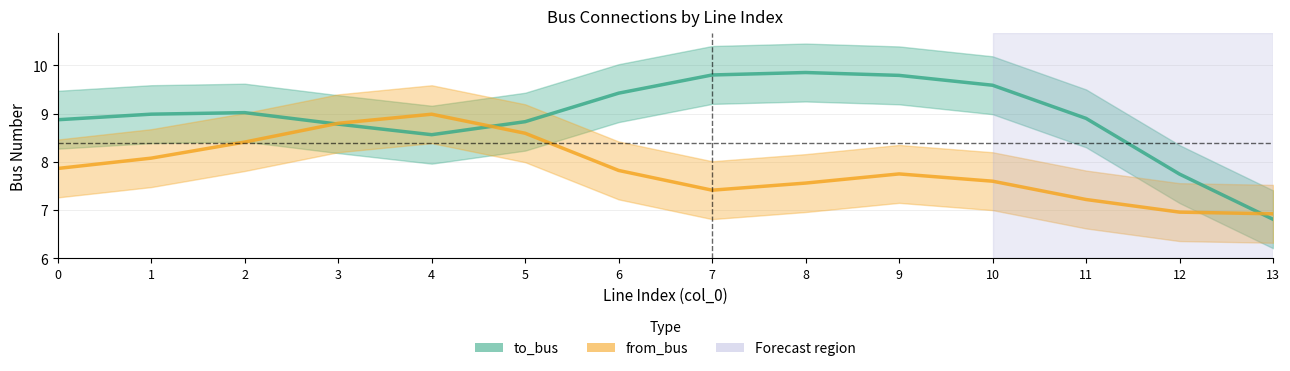

List the labels in order of to_bus value, smallest first.

13, 12, 4, 3, 5, 0, 11, 1, 2, 6, 10, 9, 7, 8